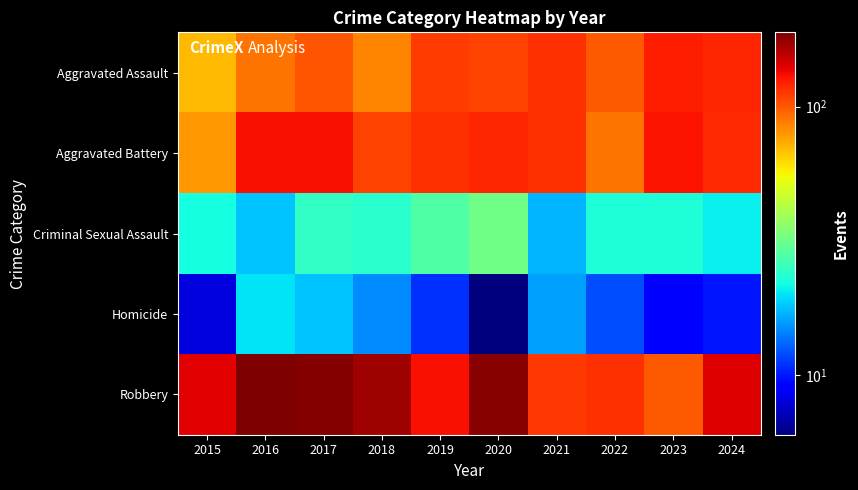

At how many categories does at least one series exceed 91?

10